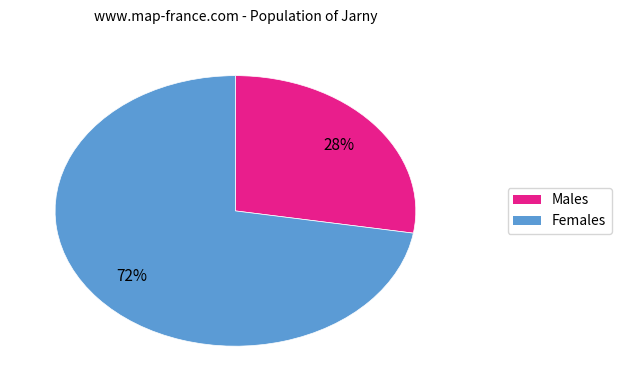

Is there any slice that represents more than half of the pie?

Yes